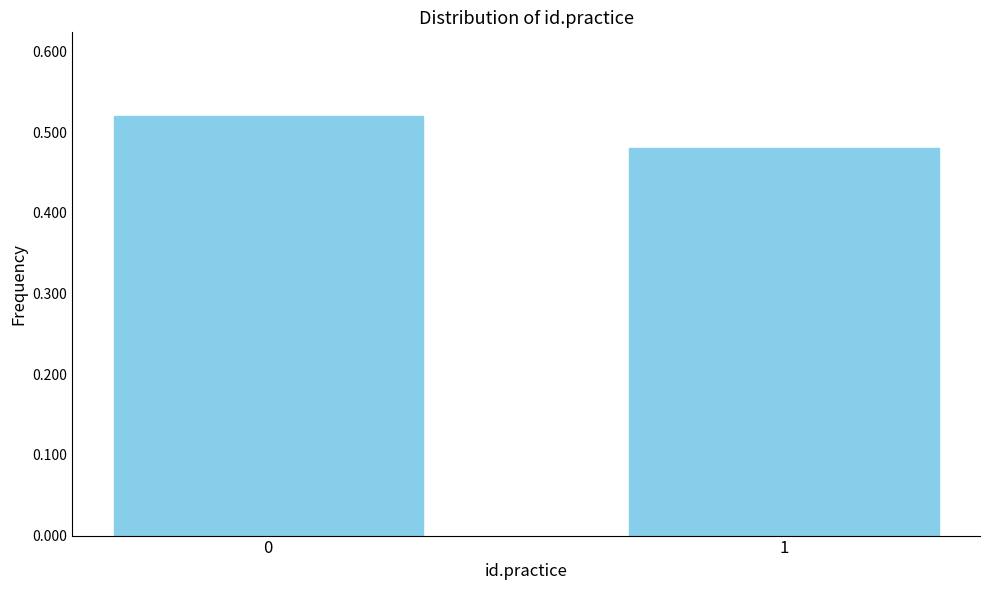

The chart shows a value of 0.3 at 0. True or false?

False